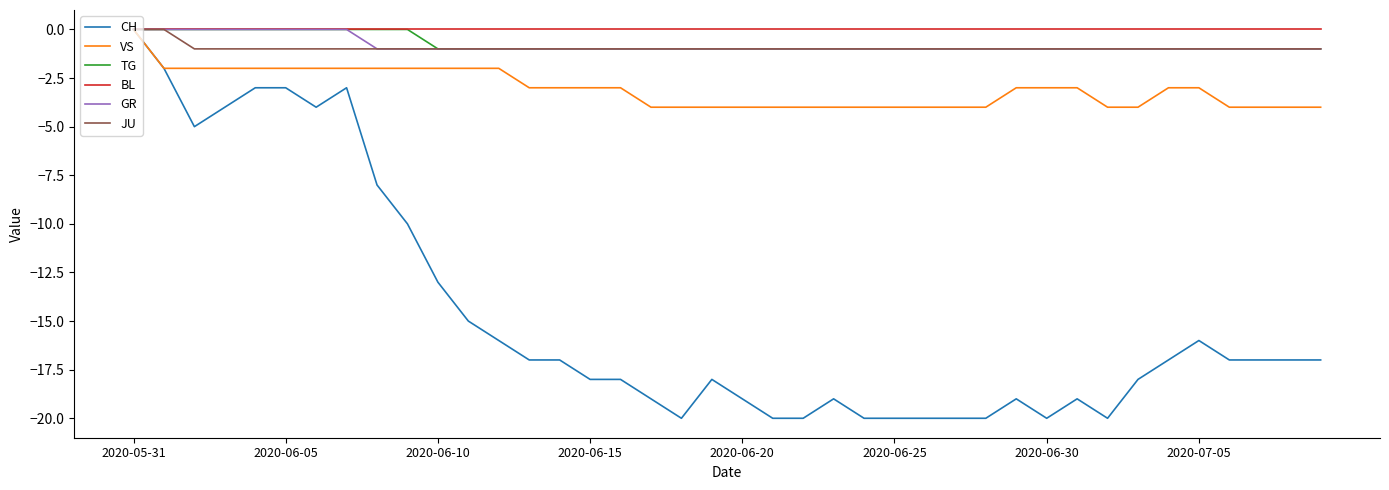

How many lines are shown in the chart?

6